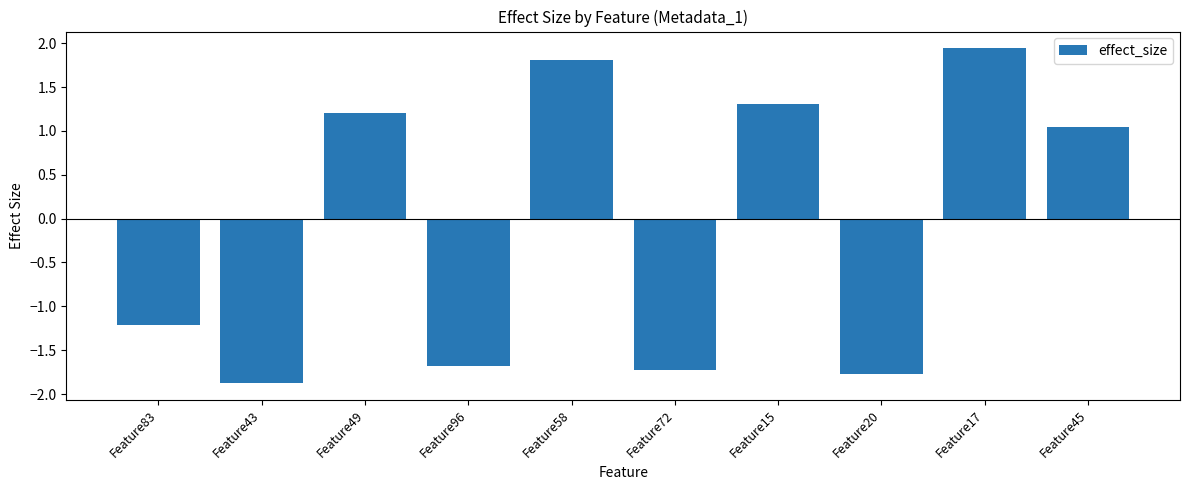

List the labels in order of value, smallest first.

Feature43, Feature20, Feature72, Feature96, Feature83, Feature45, Feature49, Feature15, Feature58, Feature17